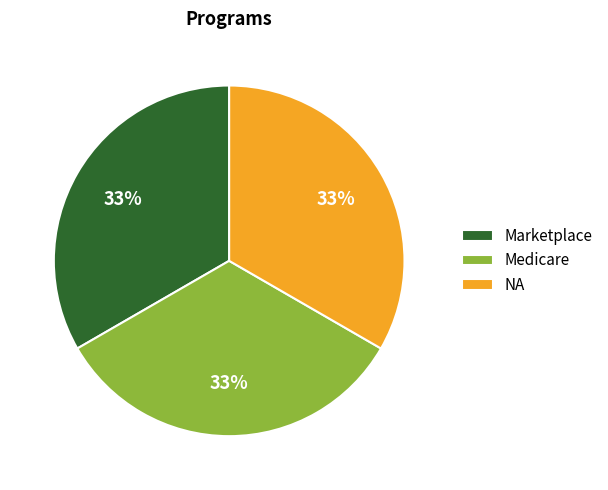

To the nearest percent, what percentage of the pie is Marketplace?

33%